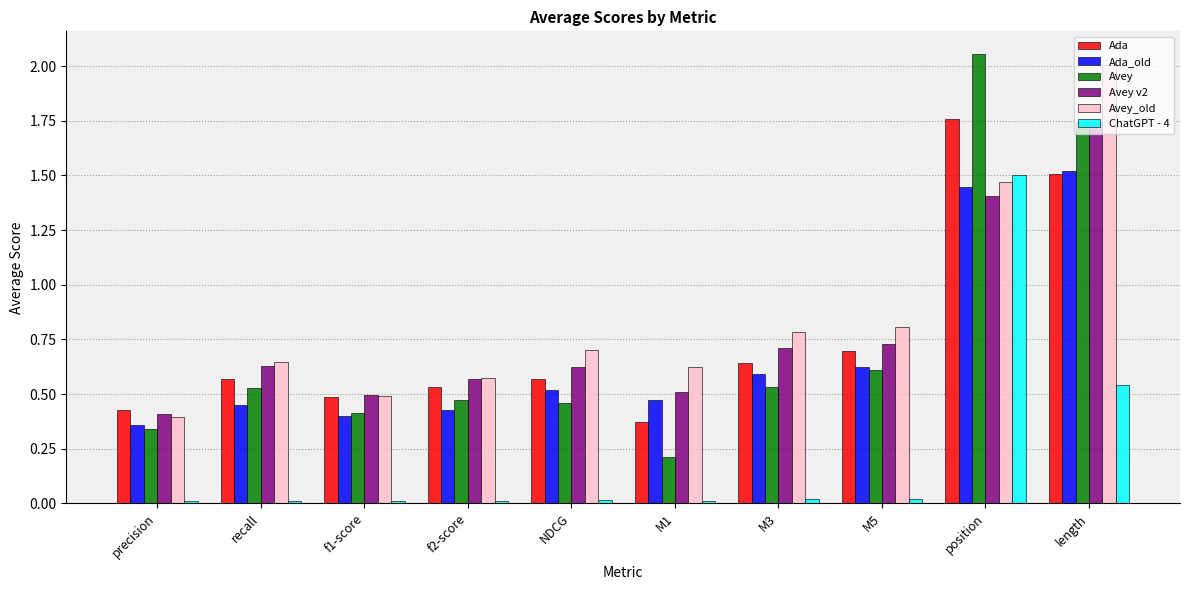

At M1, list the series in order from smallest to largest.

ChatGPT - 4, Avey, Ada, Ada_old, Avey v2, Avey_old